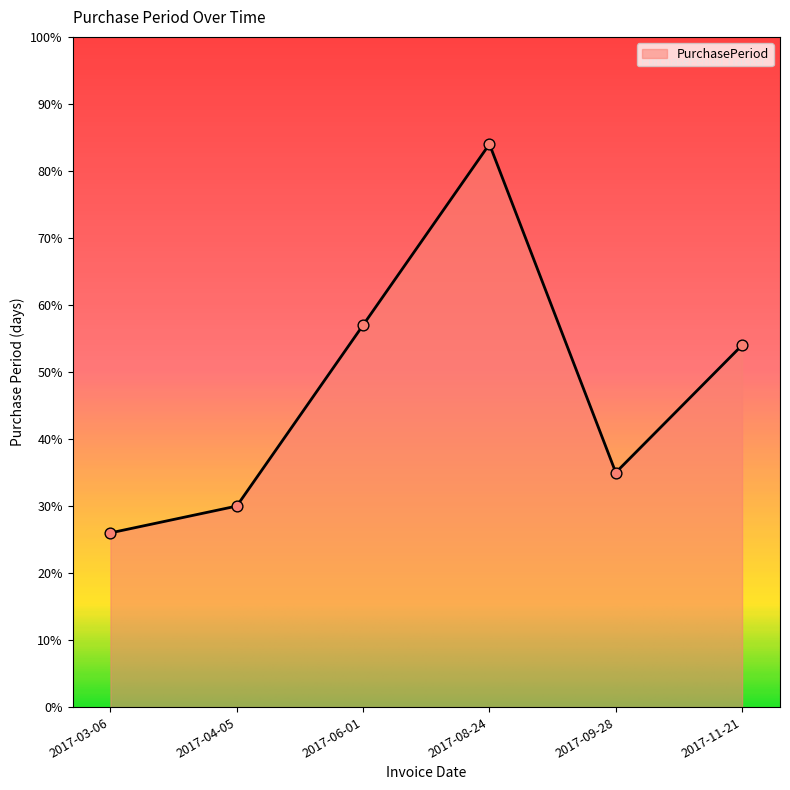

Between 2017-09-28 and 2017-11-21, which is larger?

2017-11-21